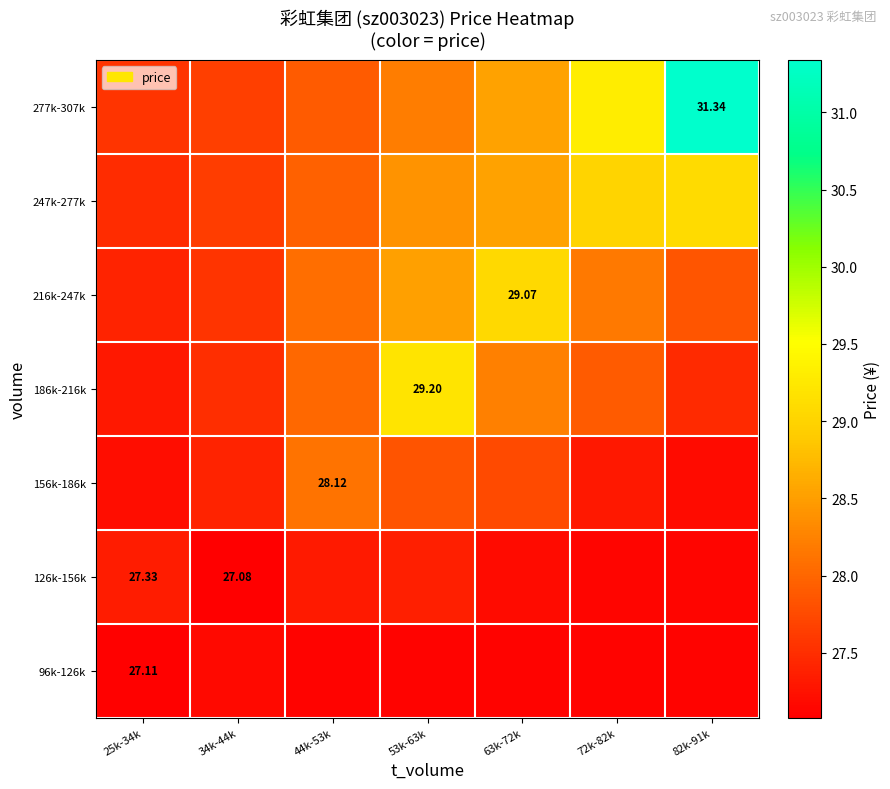

Which has a higher value, 44k-53k or 63k-72k?

44k-53k